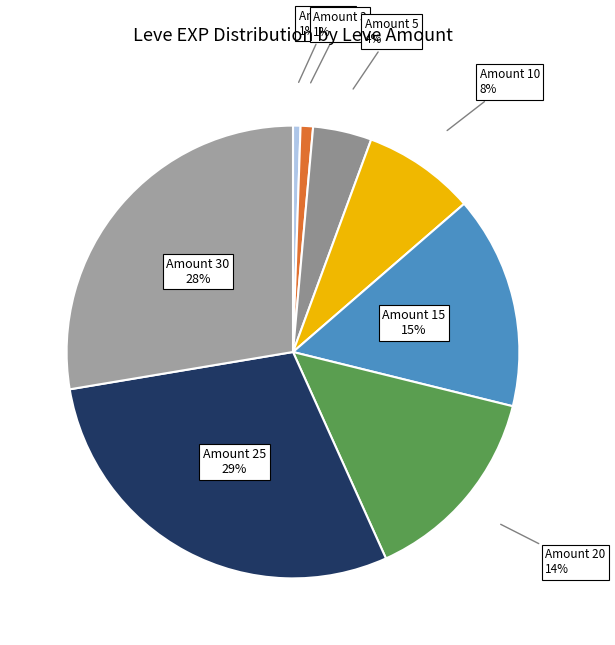

How many slices are in this pie chart?

8